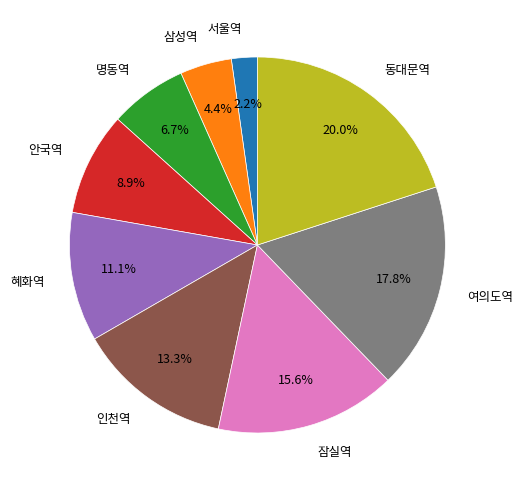

Is it true that 동대문역 is 20% of the pie?

True